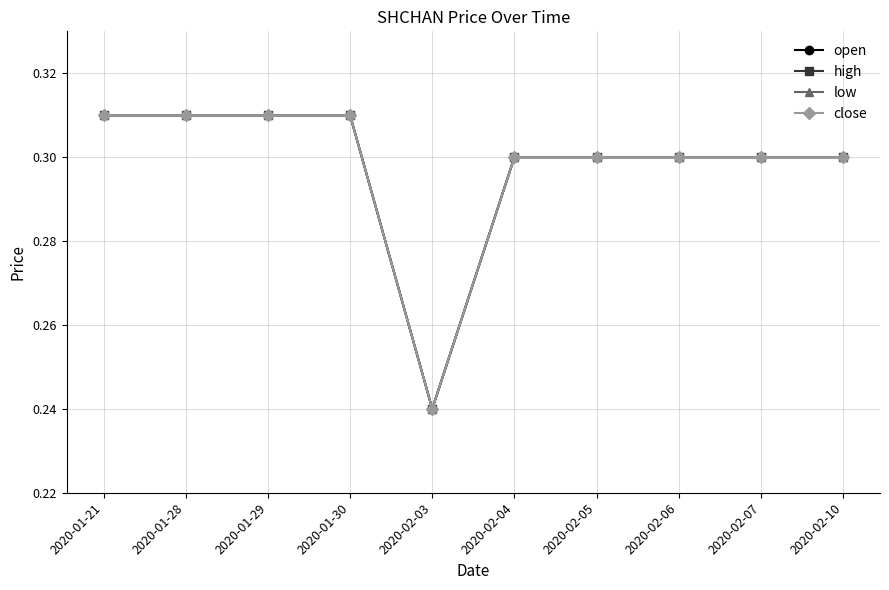

Does the chart have visible grid lines?

Yes